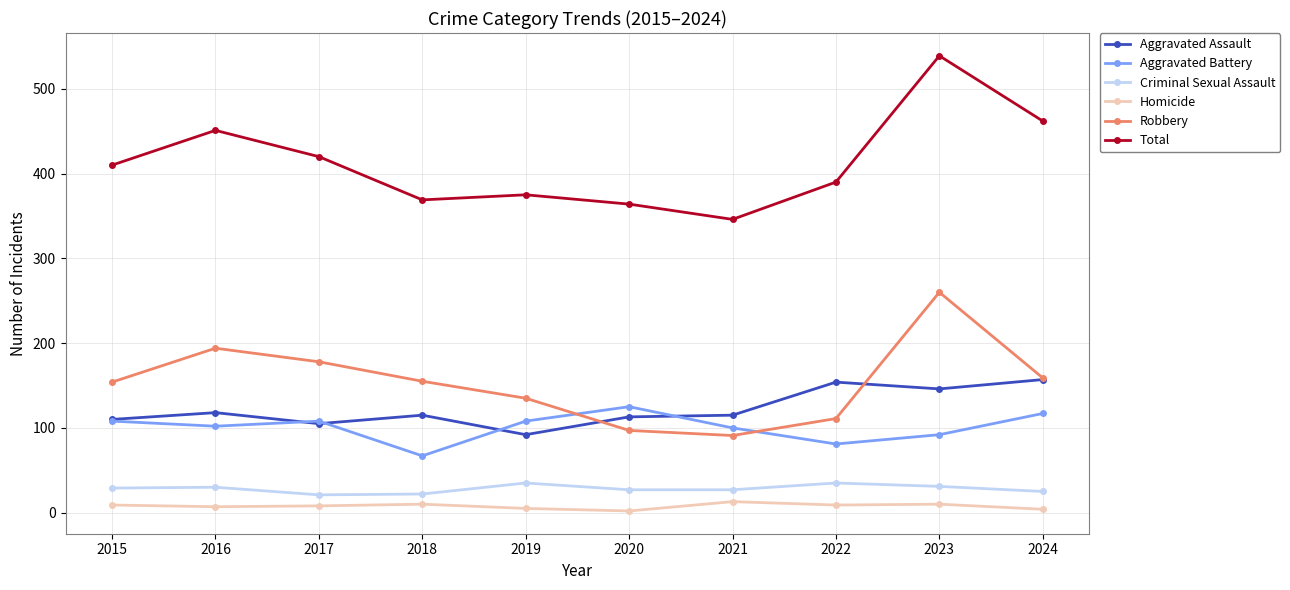

Does the chart display data point markers on the line(s)?

Yes